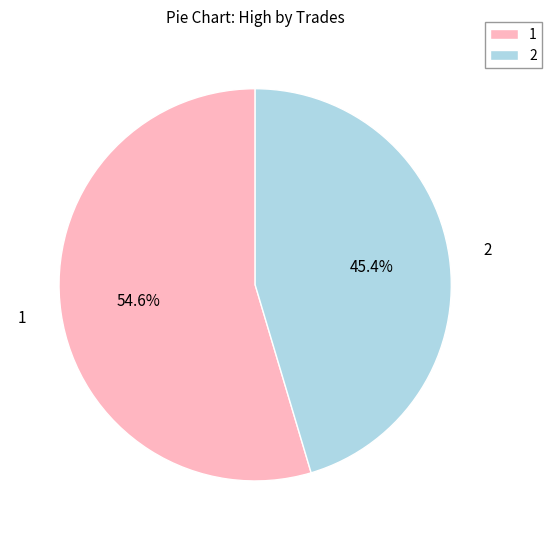

What percentage do 2 and 1 together represent?

100.0%